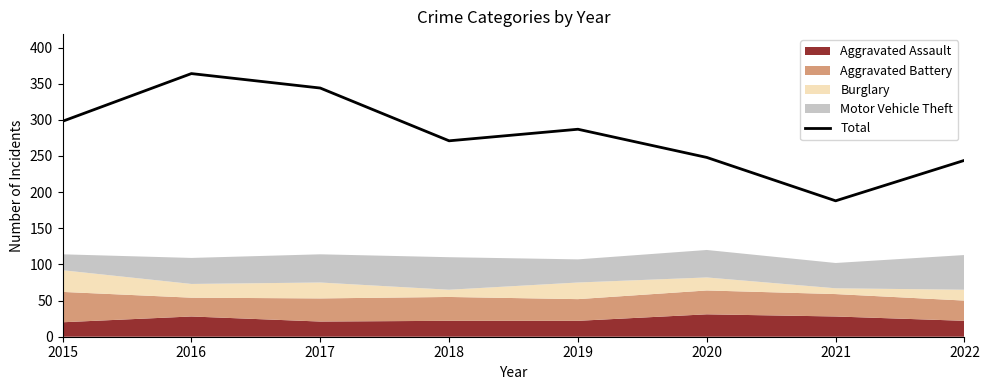

Approximately how many times larger is the value at 2020 compared to 2018?

0.9